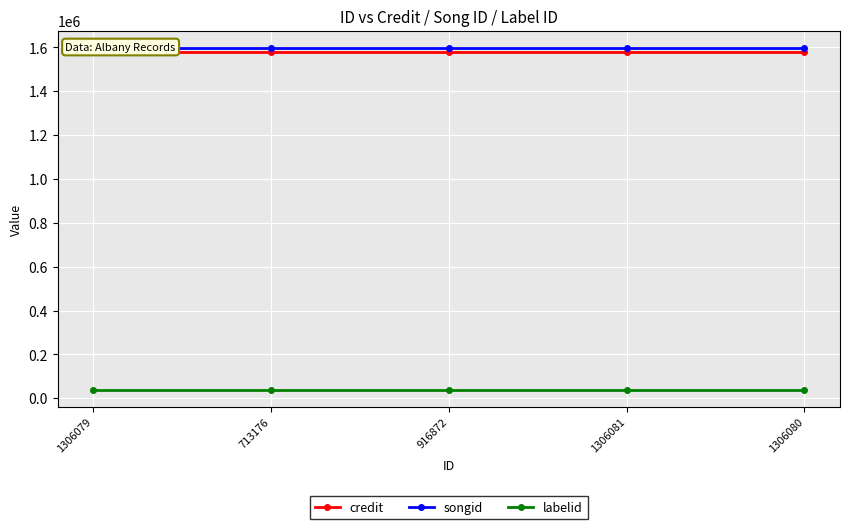

True or false: songid and credit cross at least once.

False